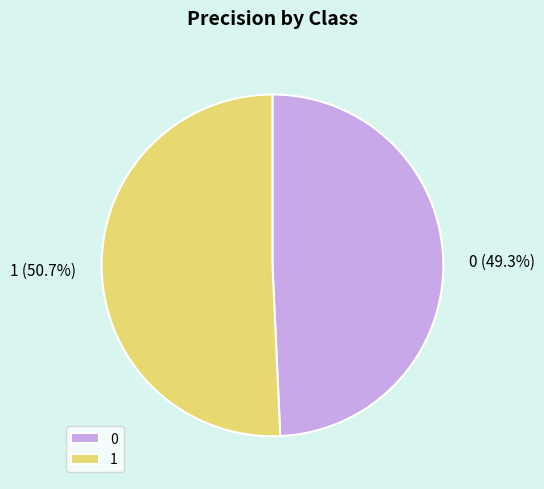

What is the largest slice in the pie chart?

1